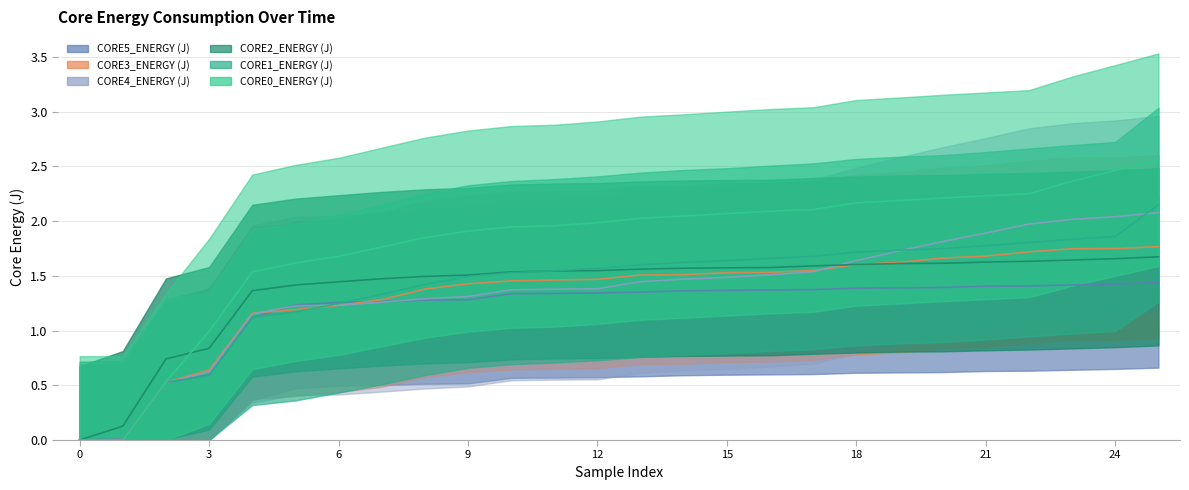

Which series ends up on top after the final intersection of CORE5_ENERGY (J) and CORE0_ENERGY (J)?

CORE0_ENERGY (J)